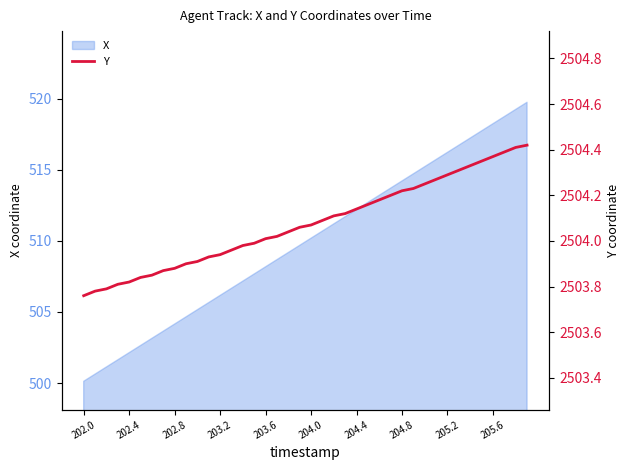

The X series shows 514.2 at 204.8. True or false?

True